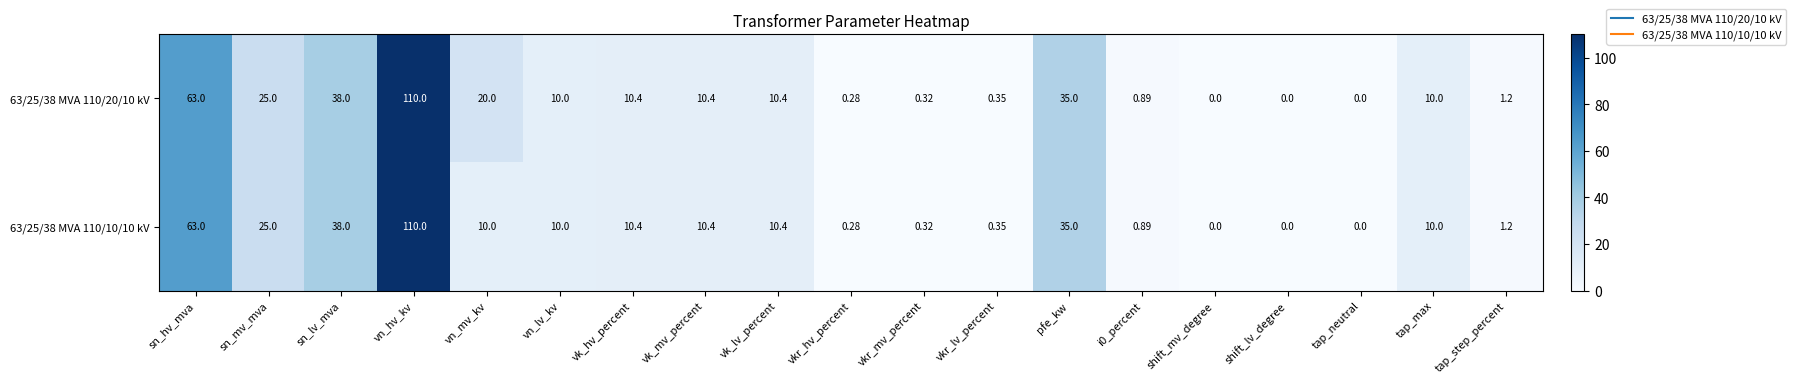

Which series has the largest total across all categories?

63/25/38 MVA 110/20/10 kV